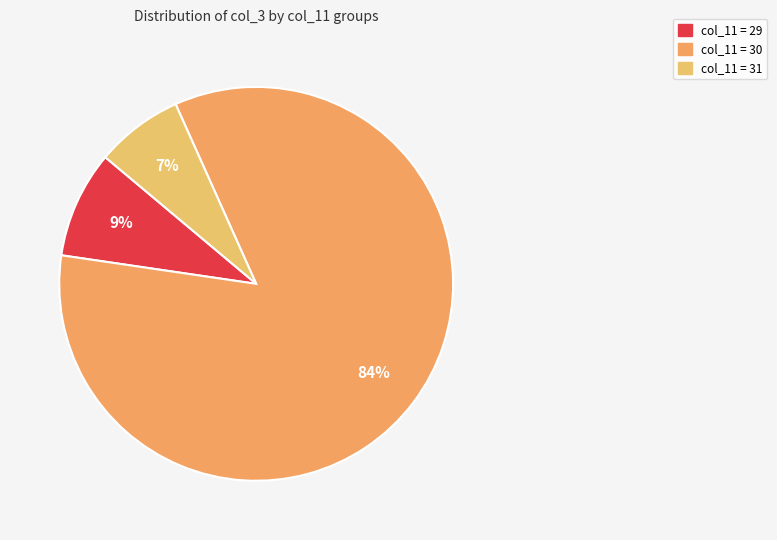

Which category has the biggest portion of the pie?

30